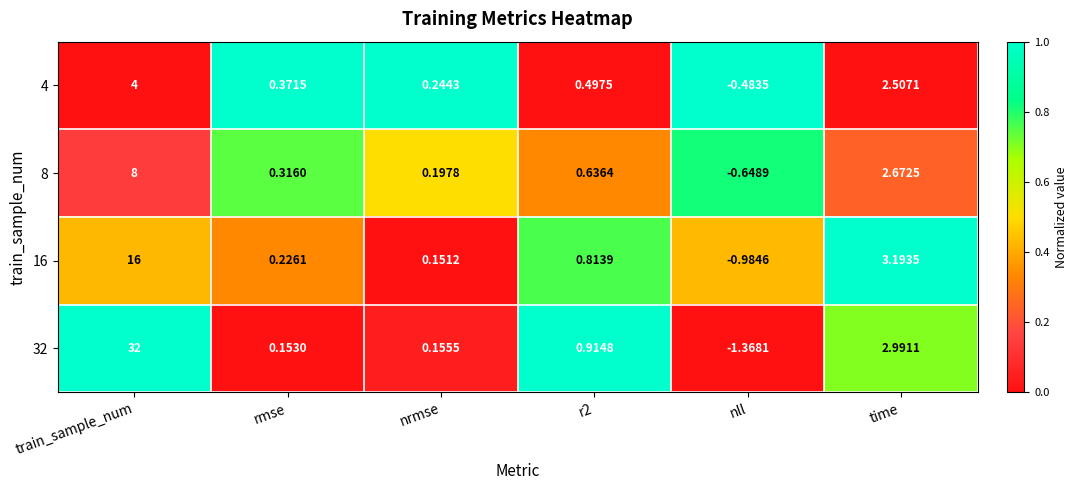

How many values in the 32 series exceed 0?

5